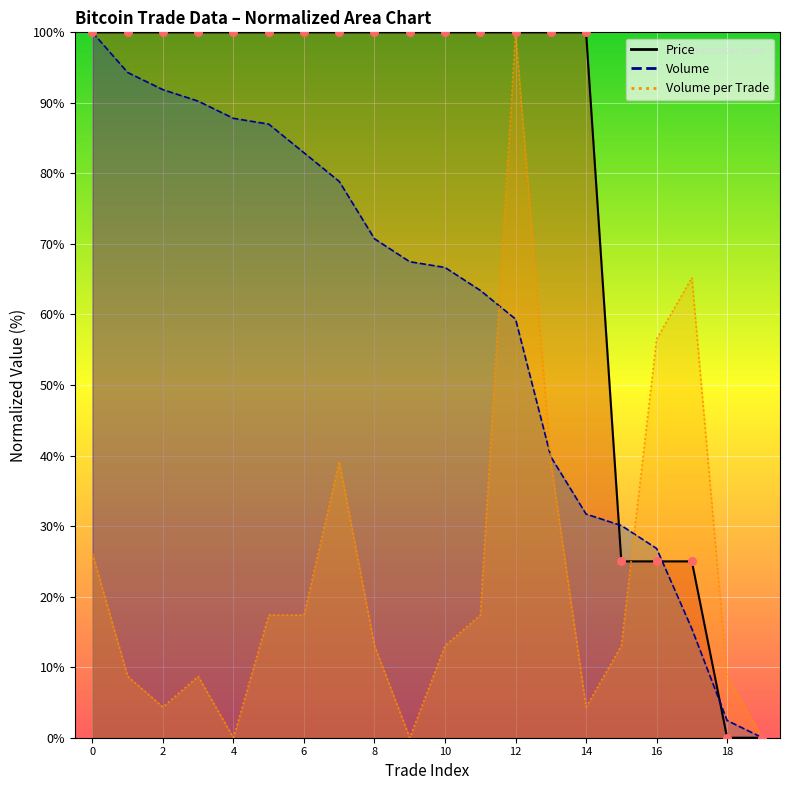

At how many categories does at least one series exceed 25?

18